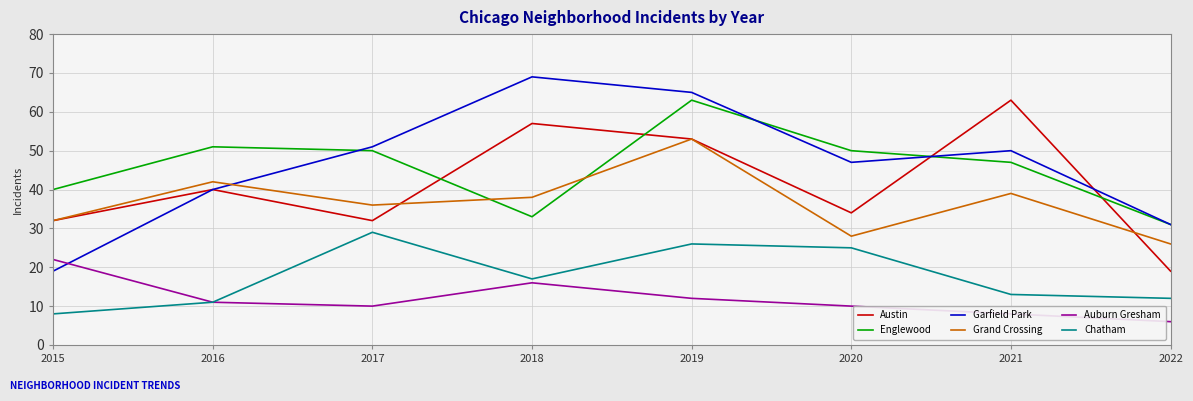

The value of Grand Crossing at 2019 is 89. True or false?

False